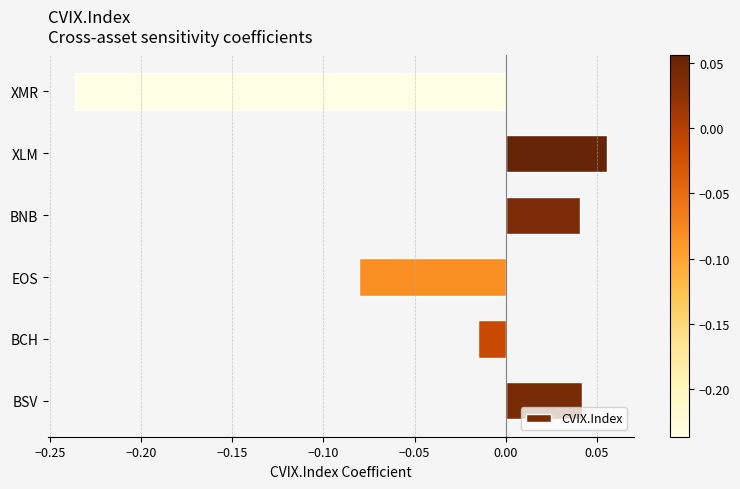

At which label is the value closest to 0?

BCH